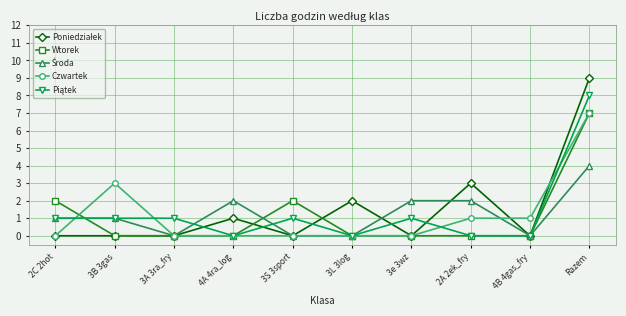

Is it true that Wtorek equals 0 at 4A 4ra_log?

True